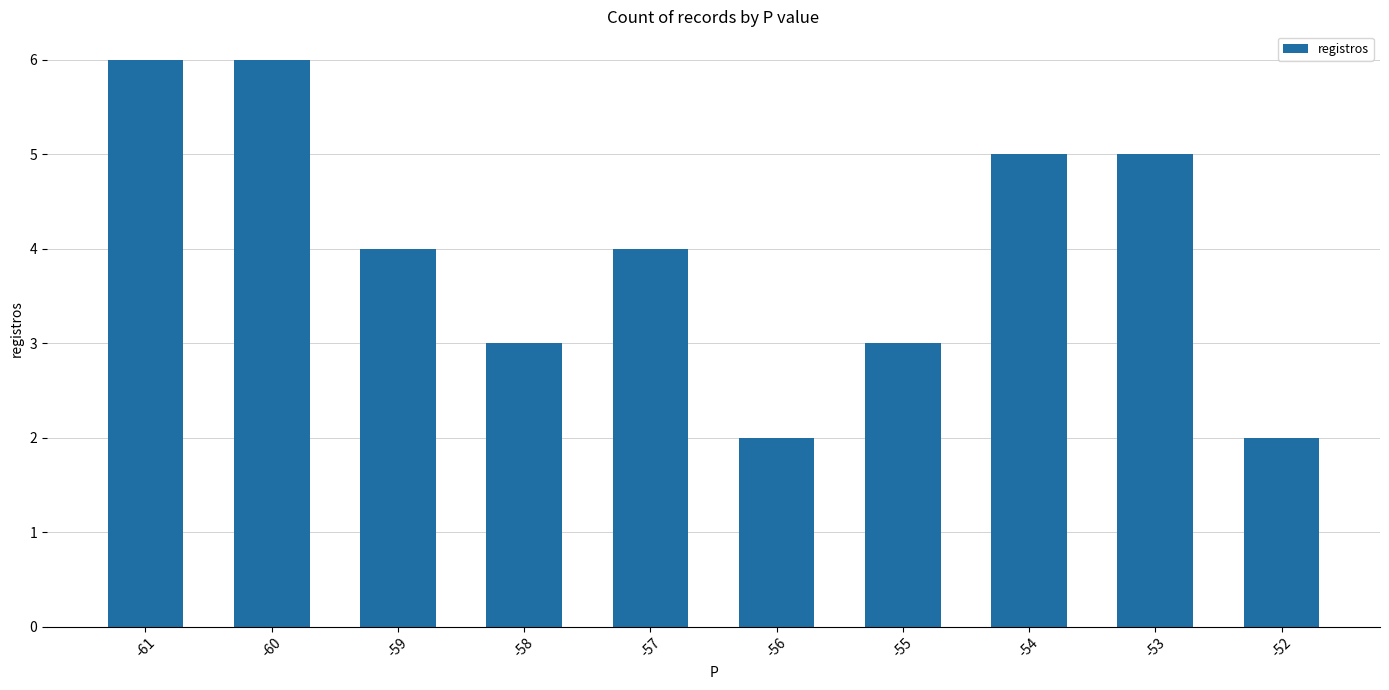

Reading left to right, extract all data points from this chart.

6	6	4	3	4	2	3	5	5	2